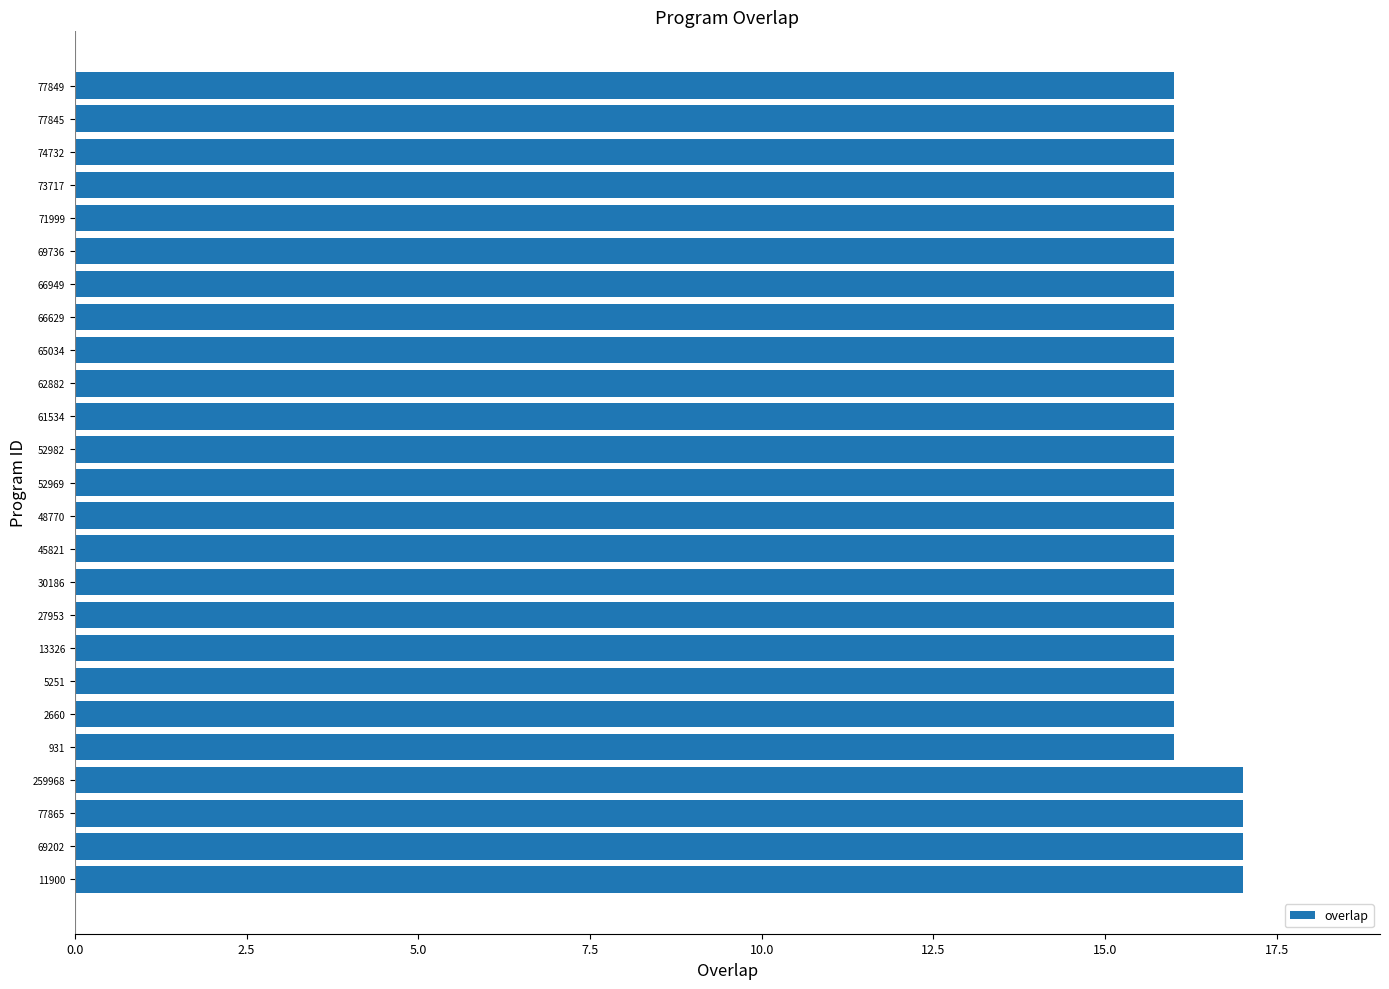

The chart shows a value of 16 at 30186. True or false?

True